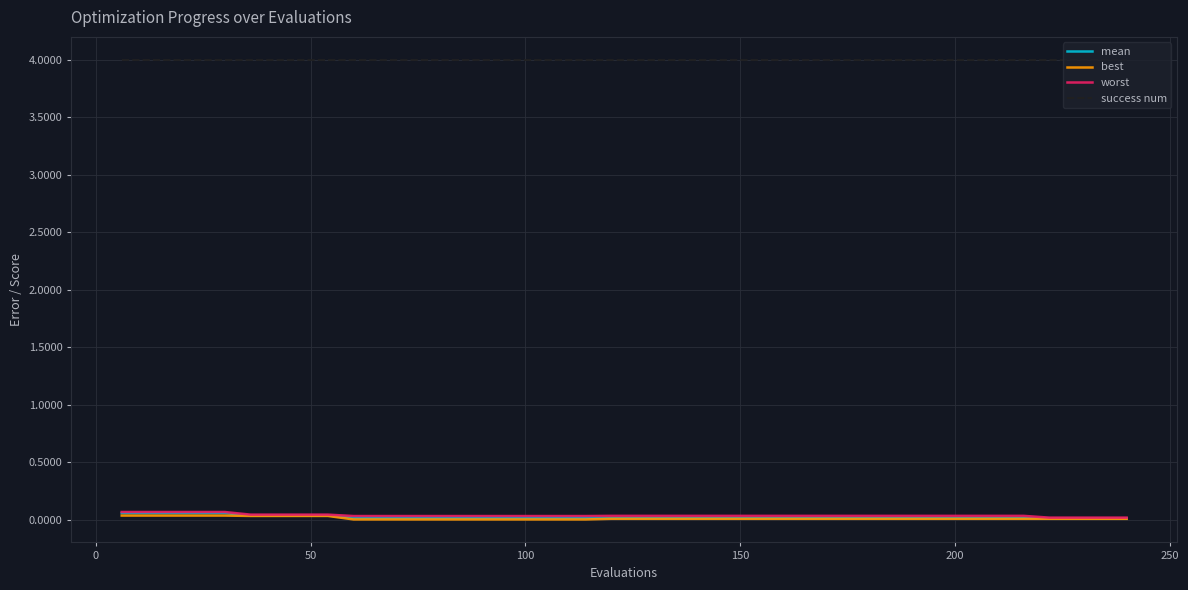

True or false: mean and success num cross at least once.

False